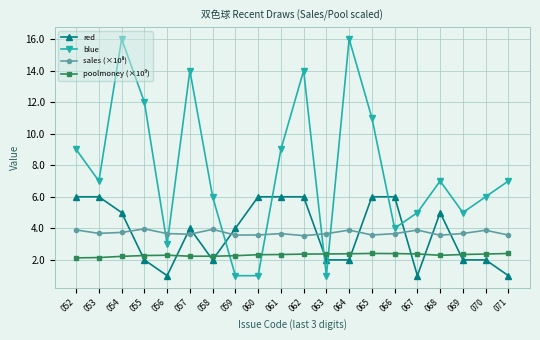

What is the total value across all series at 068?

17.9